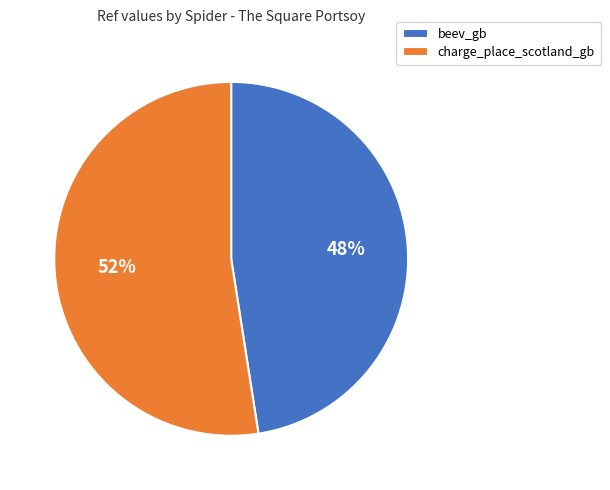

To the nearest percent, what is the average slice percentage?

50%